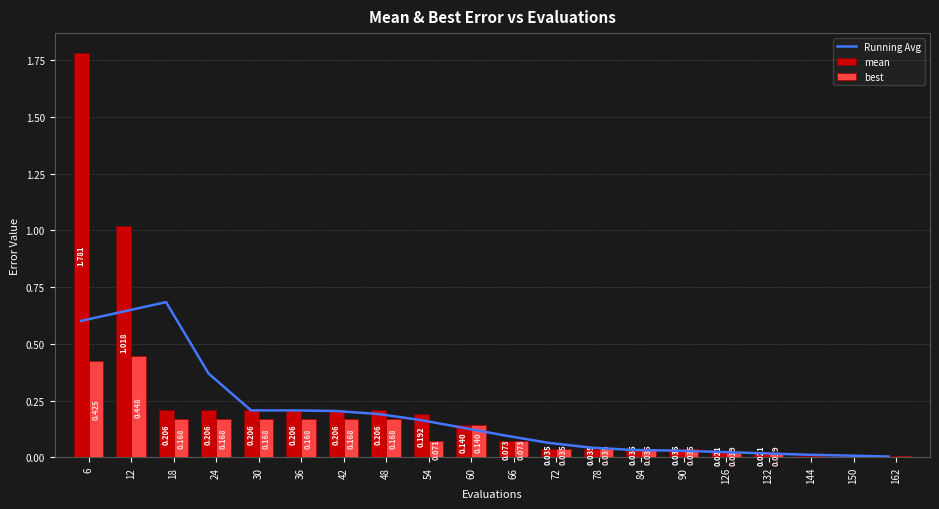

Reading left to right, extract all data points from this chart.

Running Avg: 6=0.6	12=0.6	18=0.7	24=0.4	30=0.2	36=0.2	42=0.2	48=0.2	54=0.2	60=0.1	66=0.1	72=0.1	78=0.0	84=0.0	90=0.0	126=0.0	132=0.0	144=0.0	150=0.0	162=0.0
mean: 6=1.8	12=1.0	18=0.2	24=0.2	30=0.2	36=0.2	42=0.2	48=0.2	54=0.2	60=0.1	66=0.1	72=0.0	78=0.0	84=0.0	90=0.0	126=0.0	132=0.0	144=0.0	150=0.0	162=0.0
best: 6=0.4	12=0.4	18=0.2	24=0.2	30=0.2	36=0.2	42=0.2	48=0.2	54=0.1	60=0.1	66=0.1	72=0.0	78=0.0	84=0.0	90=0.0	126=0.0	132=0.0	144=0.0	150=0.0	162=0.0